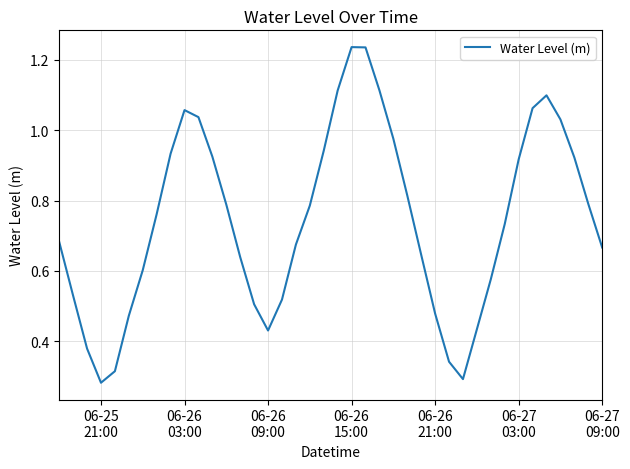

How many interior local valleys (lower than both neighbors) does the data have?

3